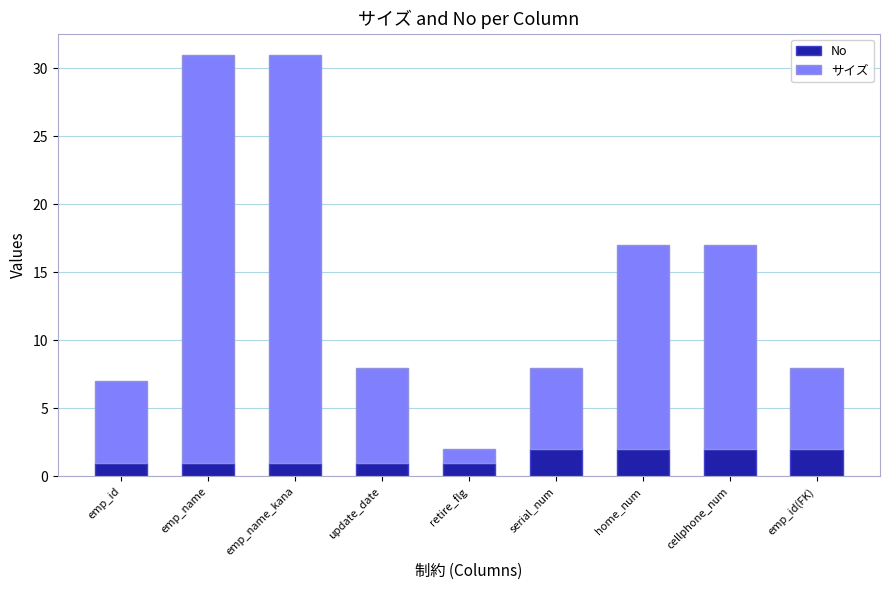

The value of No at emp_name_kana is 1. True or false?

True